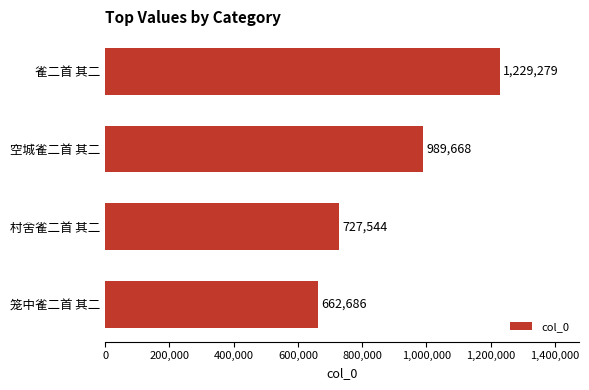

Approximately how many times larger is the value at 村舍雀二首 其二 compared to 笼中雀二首 其二?

1.1